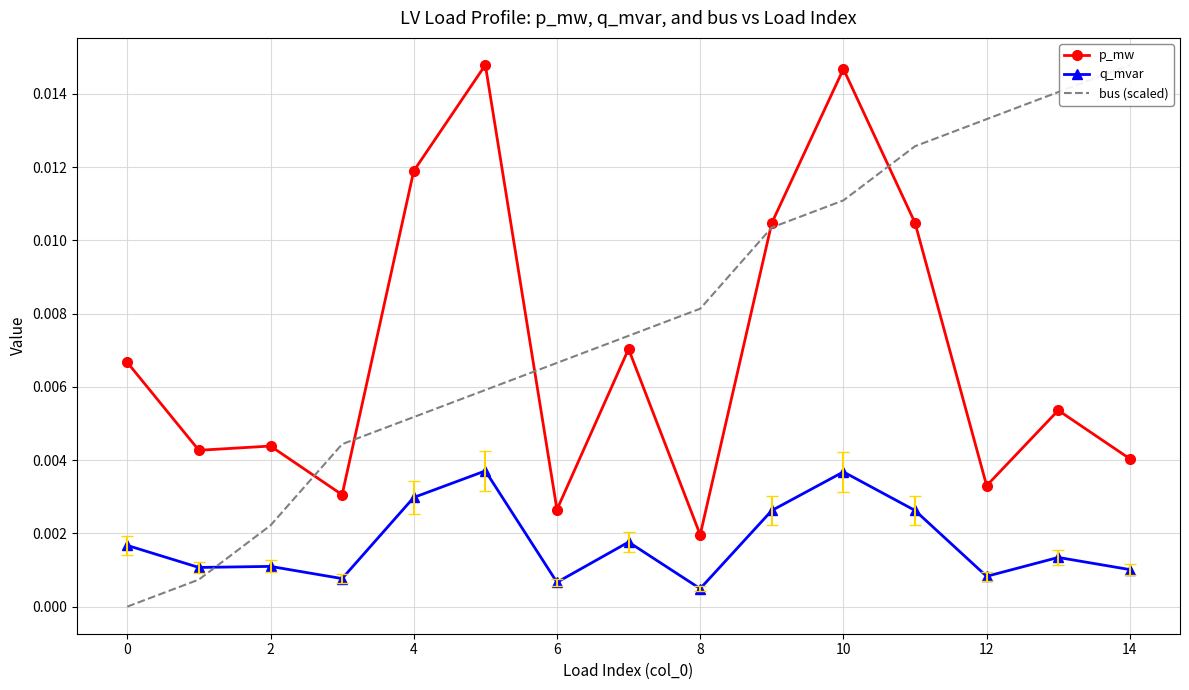

Count the p_mw values in the range 0 to 1.

15